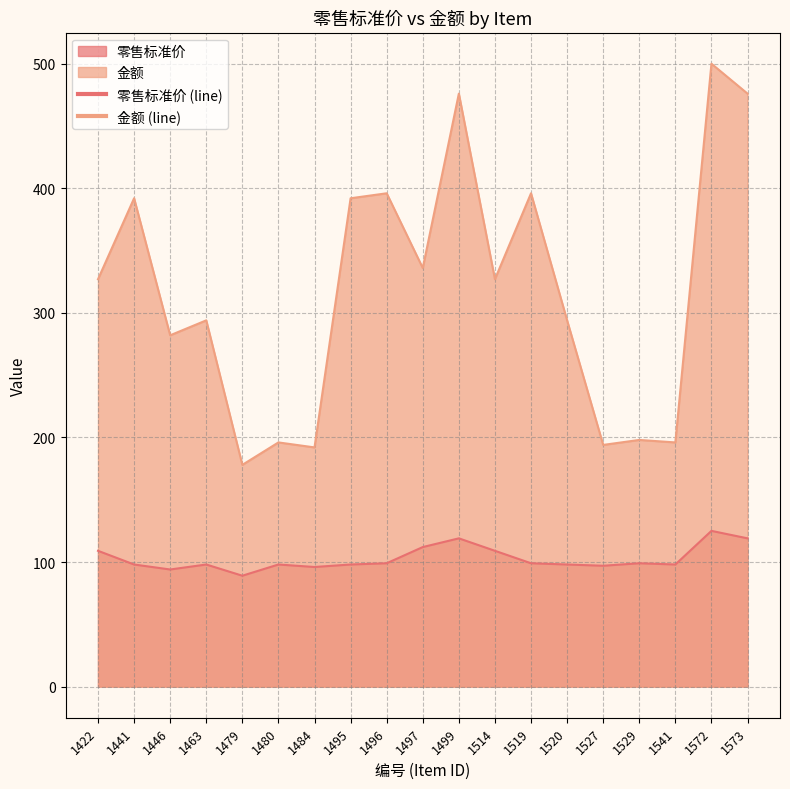

The 零售标准价 series shows 96 at 1484. True or false?

True